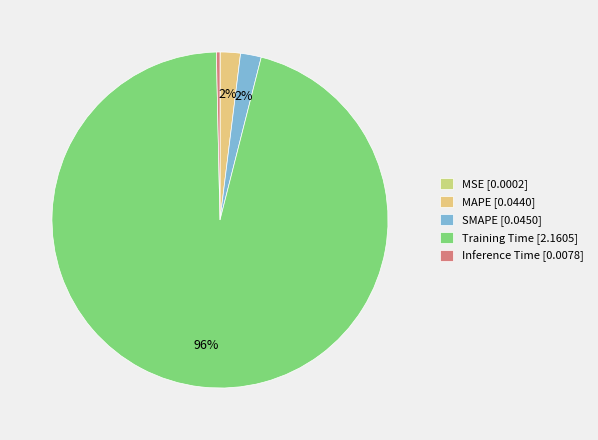

To the nearest percent, what is the difference between the Training Time and SMAPE slice percentages?

94%